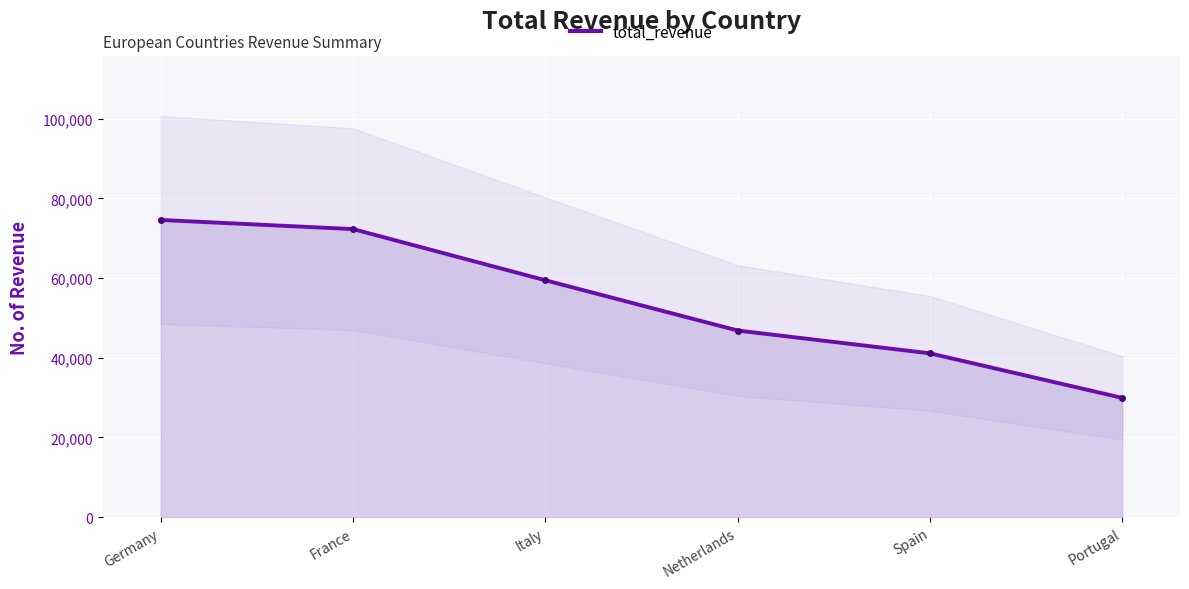

What is the change in value from France to Italy?

-12842.6